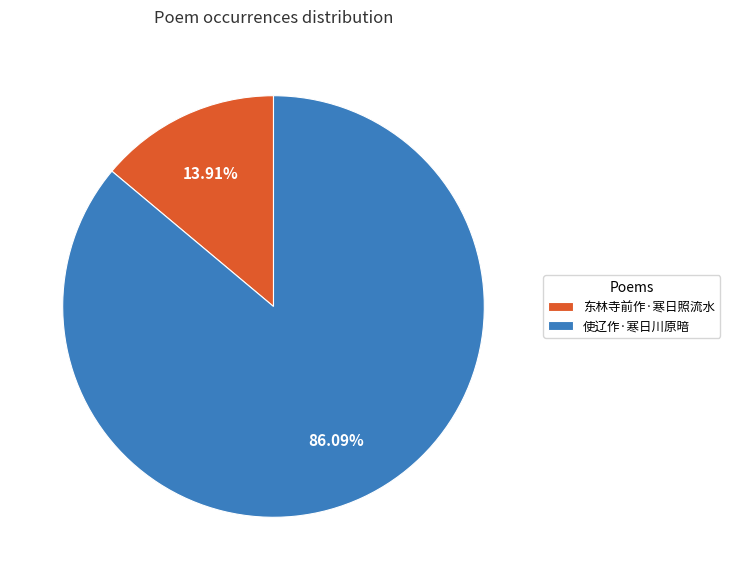

Which category has the smallest portion of the pie?

东林寺前作·寒日照流水